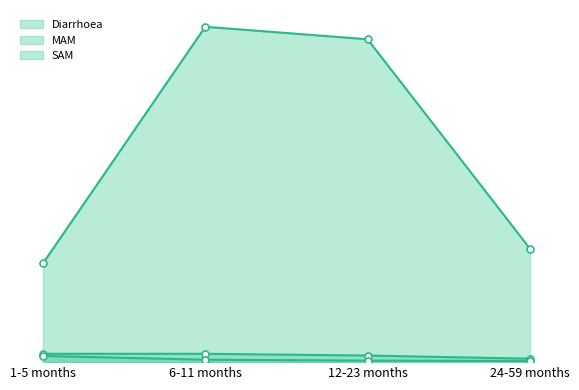

What position from the right is 6-11 months?

3